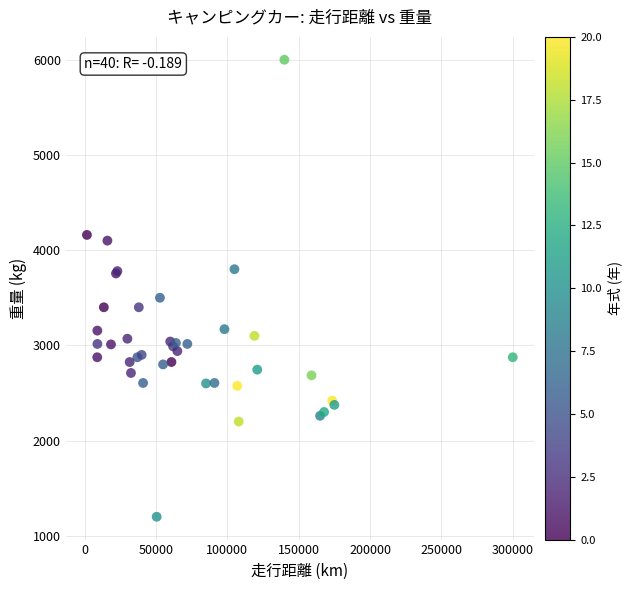

What Y value in the scatter plot is closest to 3600?

3500